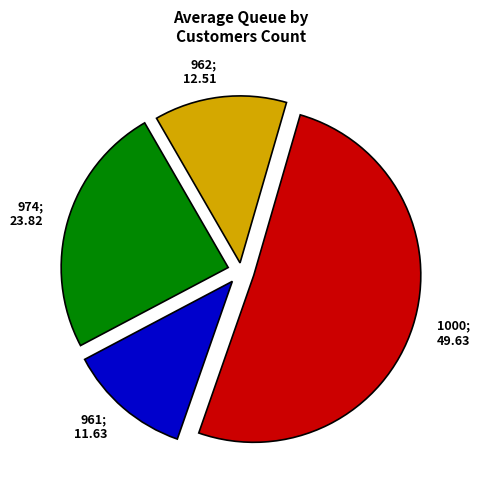

Is there a majority slice in this chart?

Yes